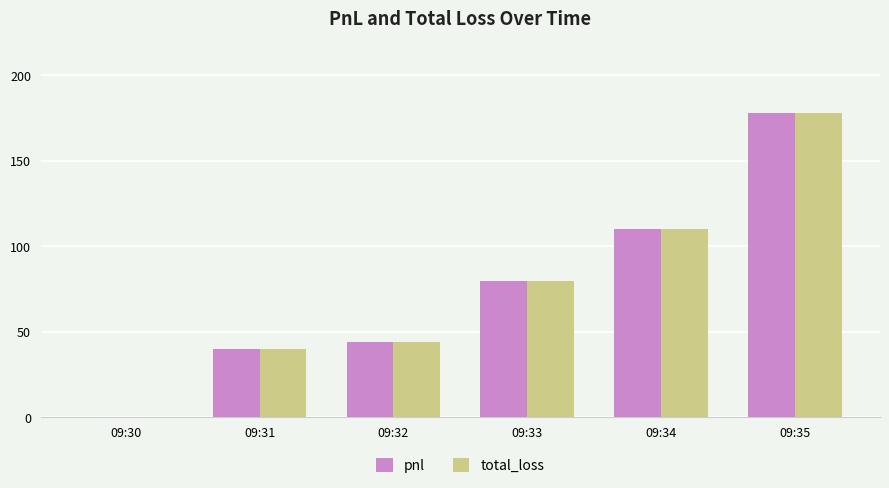

What are all the series names shown in the legend?

pnl, total_loss